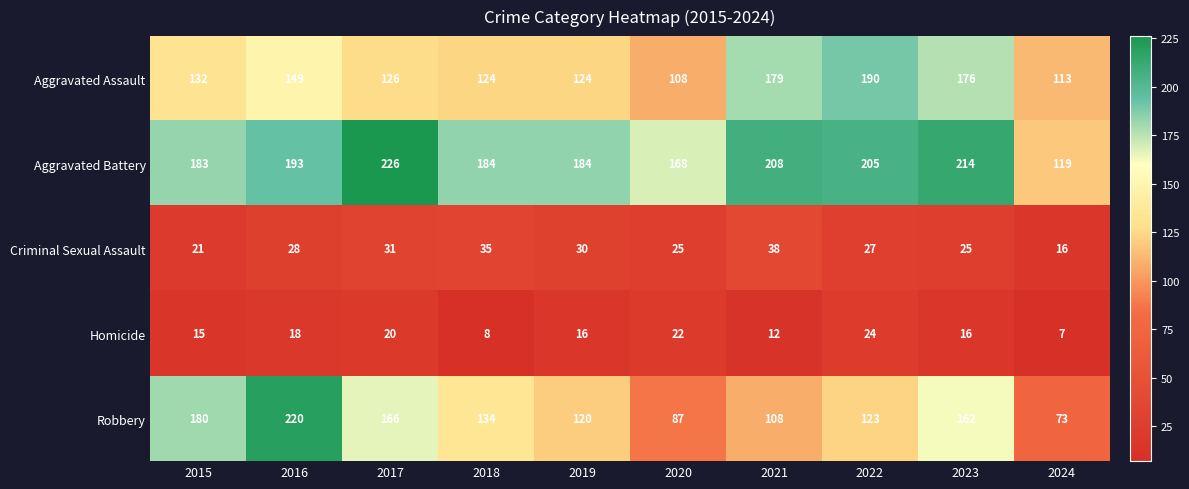

Between 2015 and 2019, which series saw the biggest shift?

Robbery